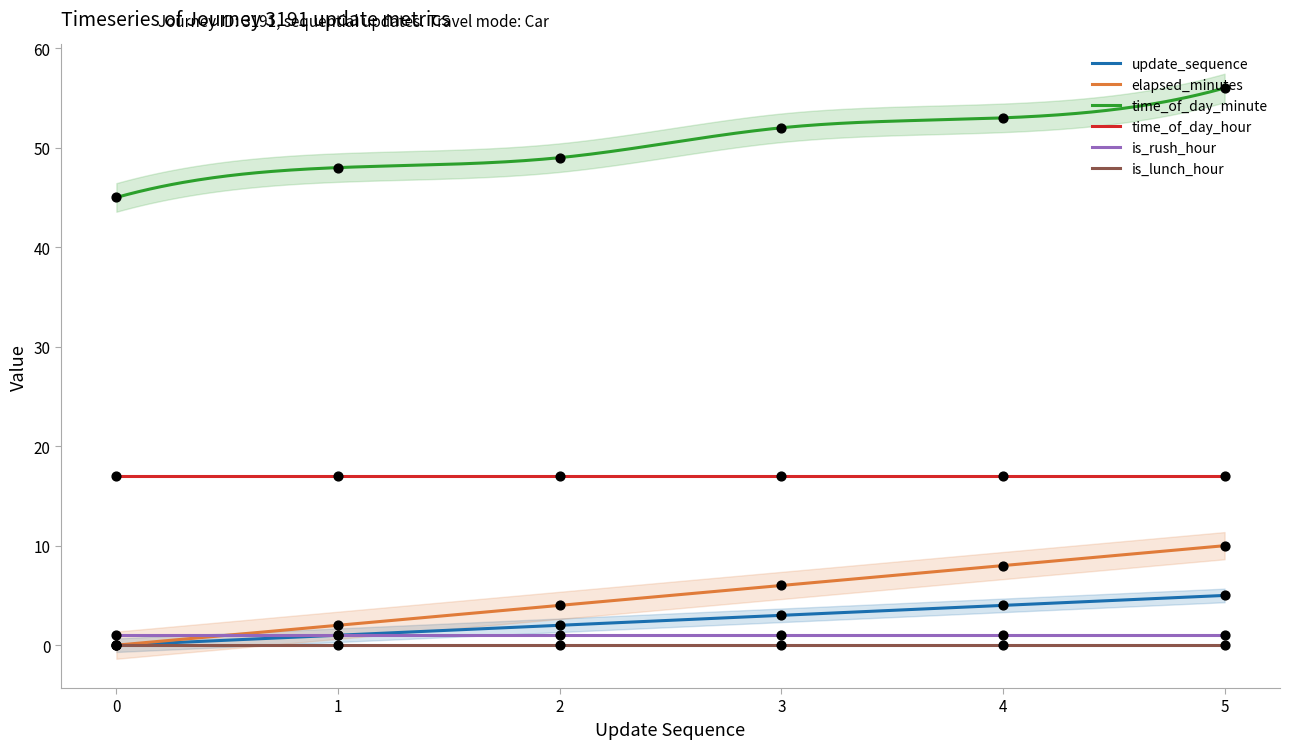

Which series contains the highest Y value?

time_of_day_minute